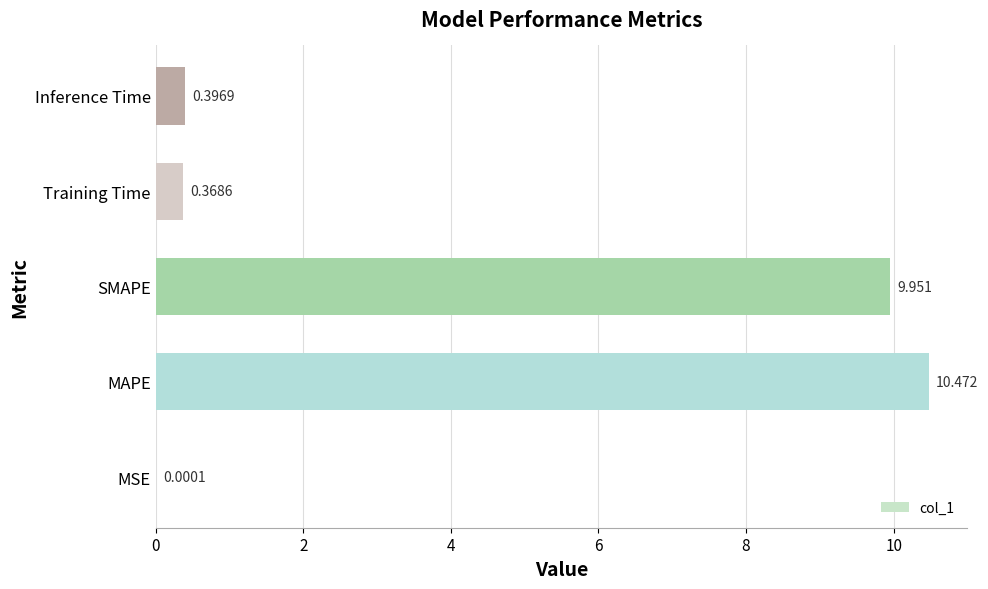

Where is the data nearest to the value 5?

Inference Time